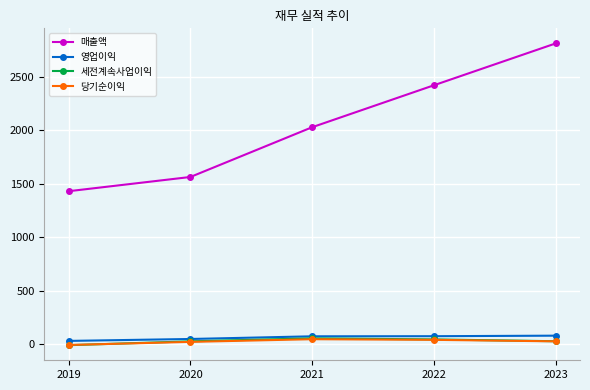

True or false: 당기순이익 has a value of 48 at 2021.

True